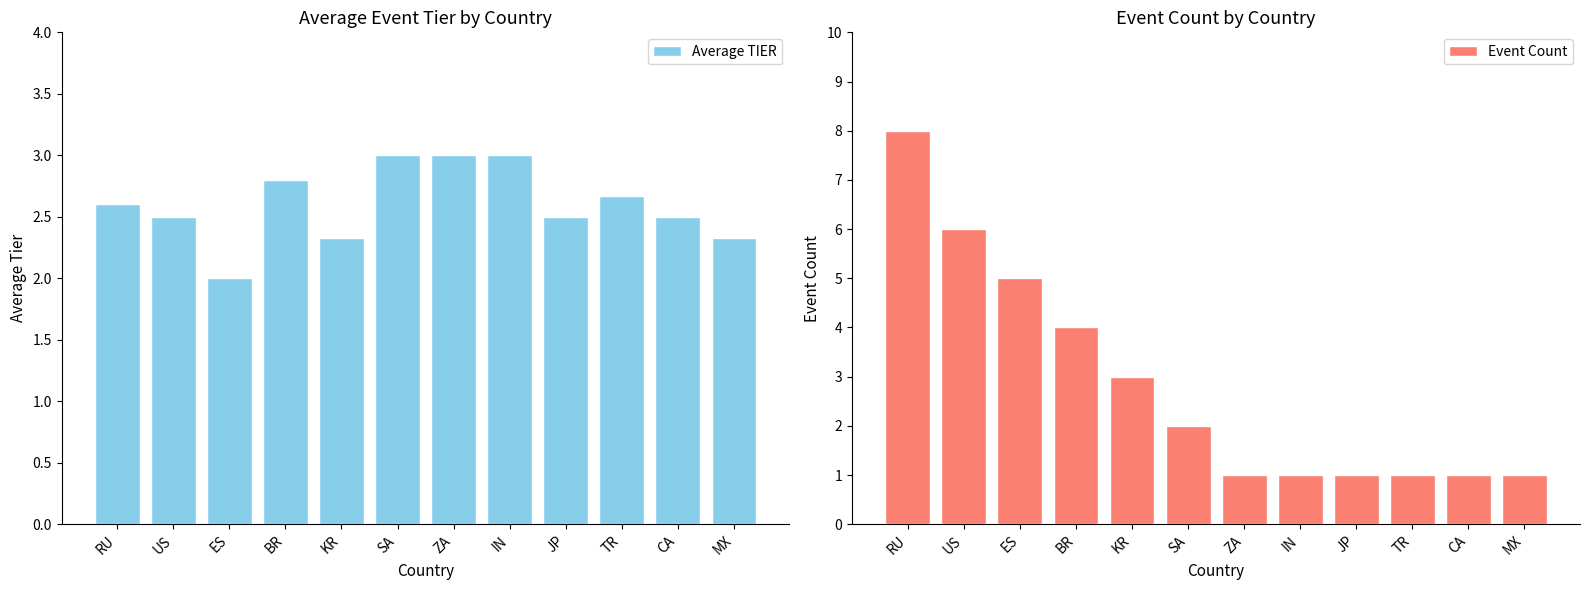

What is the maximum value shown in the chart?

8.0